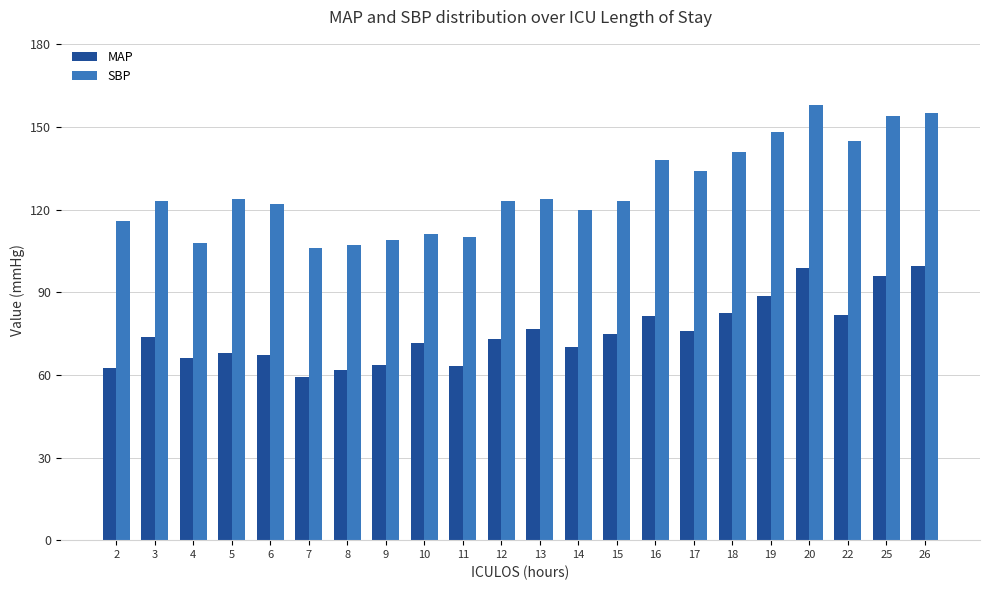

Is it true that SBP equals 107.0 at 8?

True